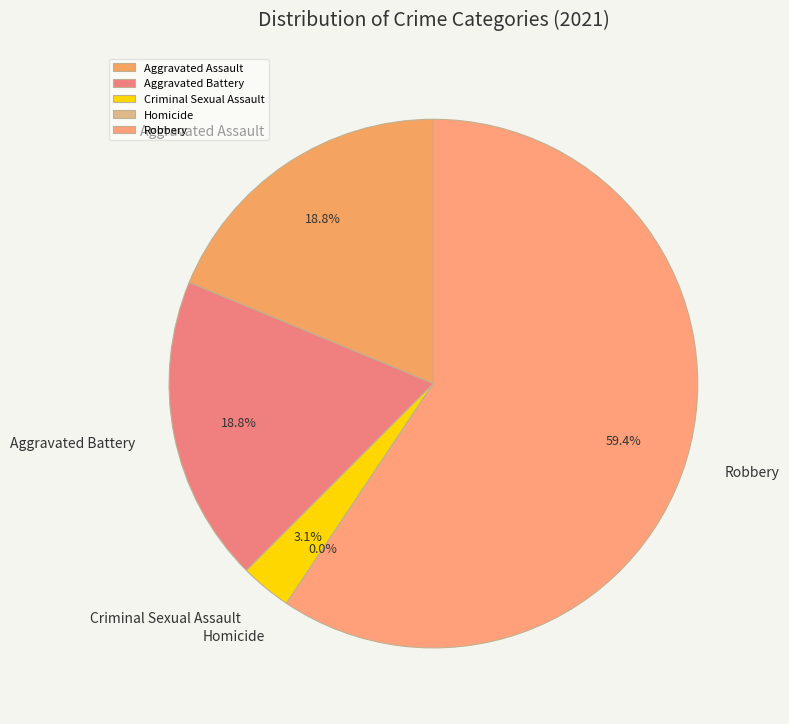

What percentage is the Aggravated Assault slice, to the nearest percent?

19%